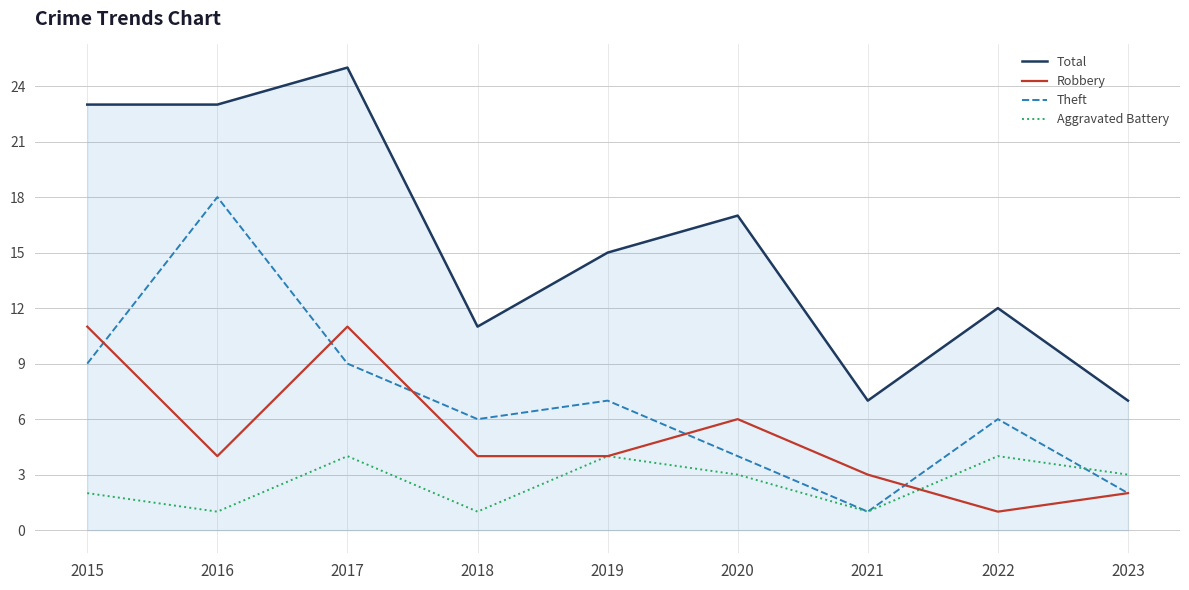

Which series has the largest range (max minus min)?

Total